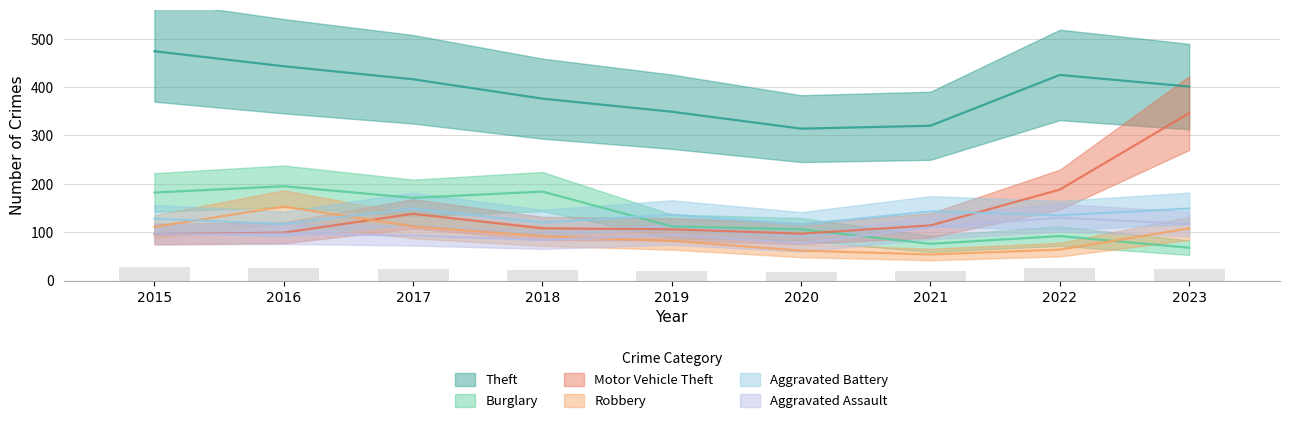

At which label is Motor Vehicle Theft closest to 221?

2022